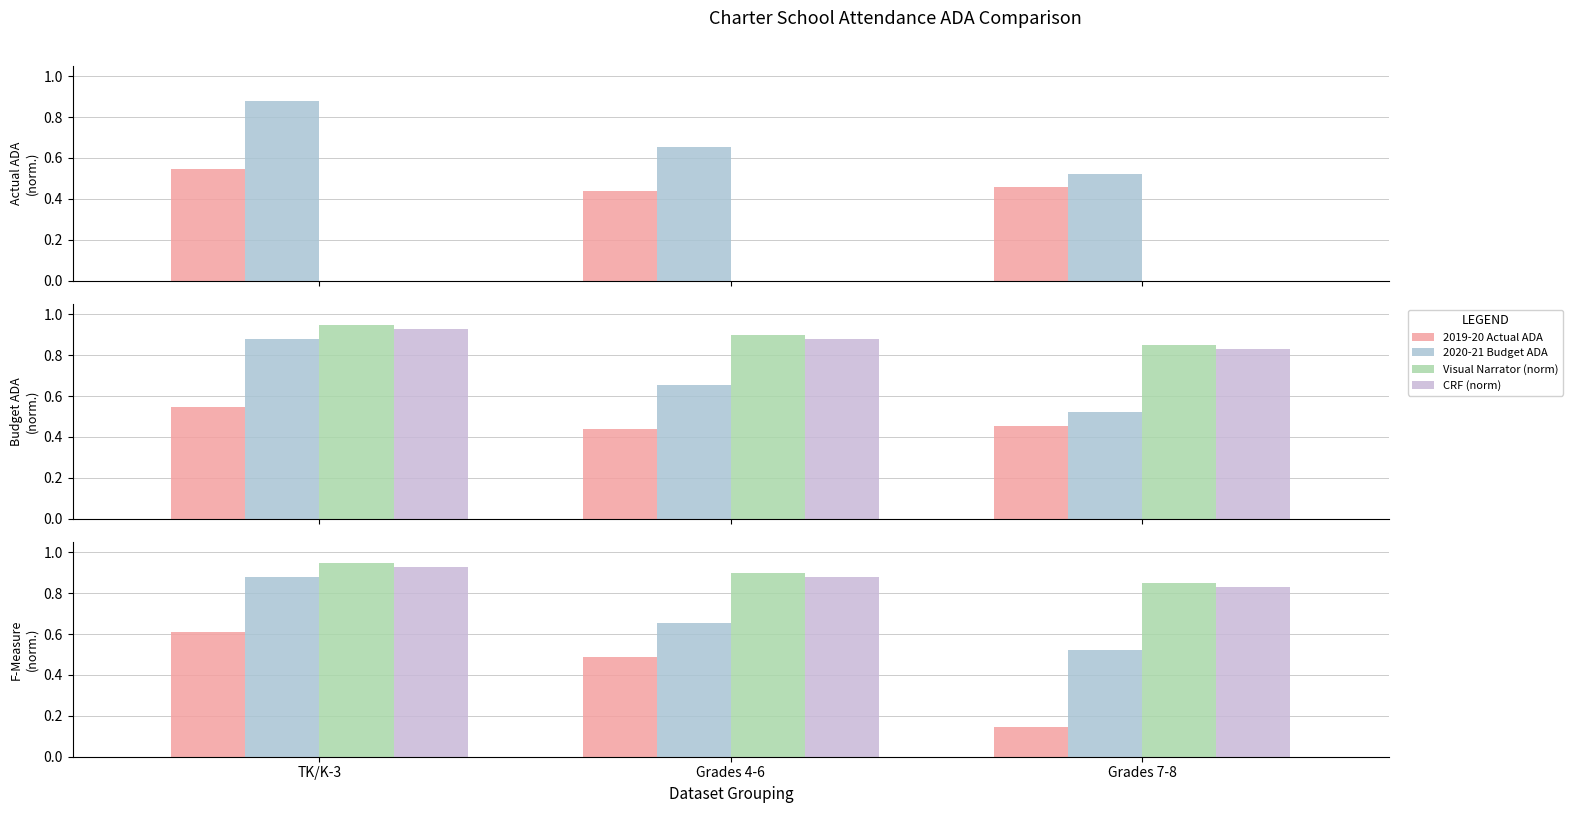

How many data points does each series have?

3